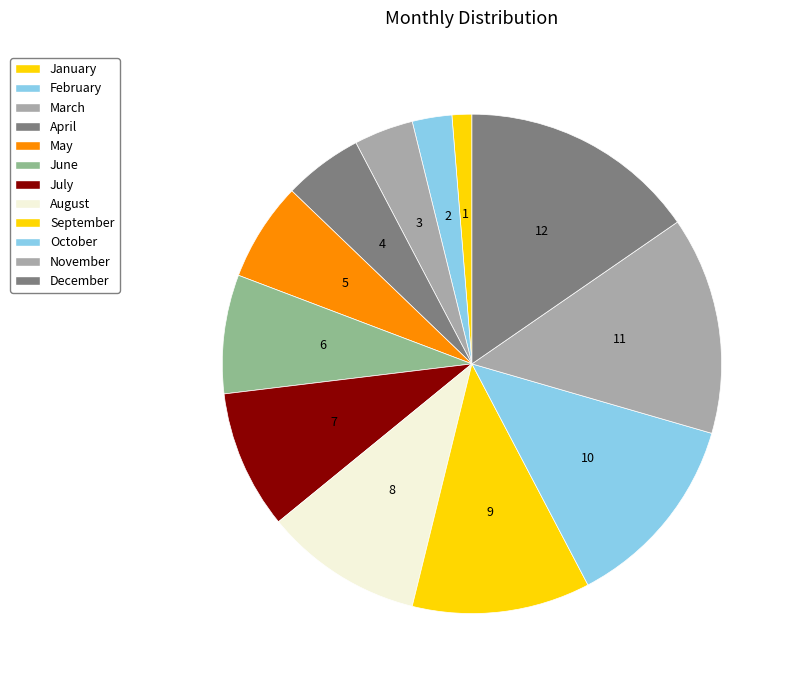

How many slices are in this pie chart?

12